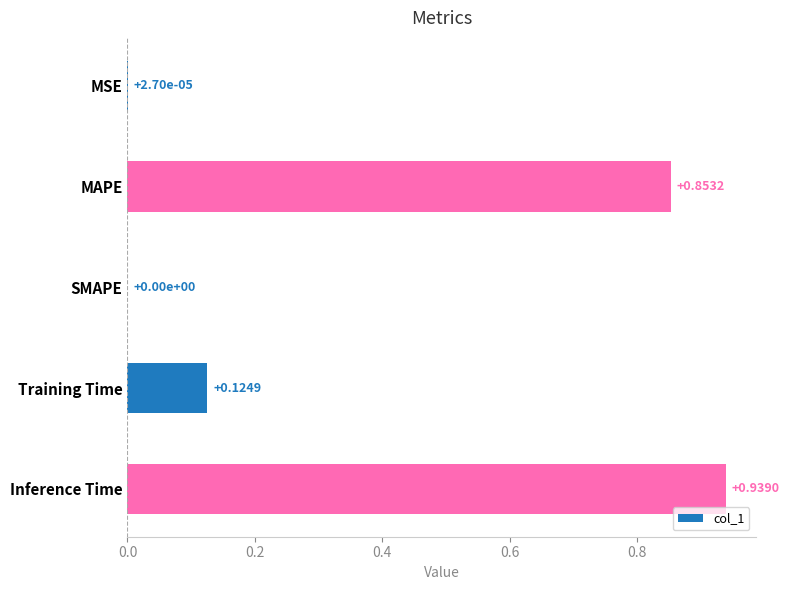

At which category does the chart reach its peak across all series?

Inference Time